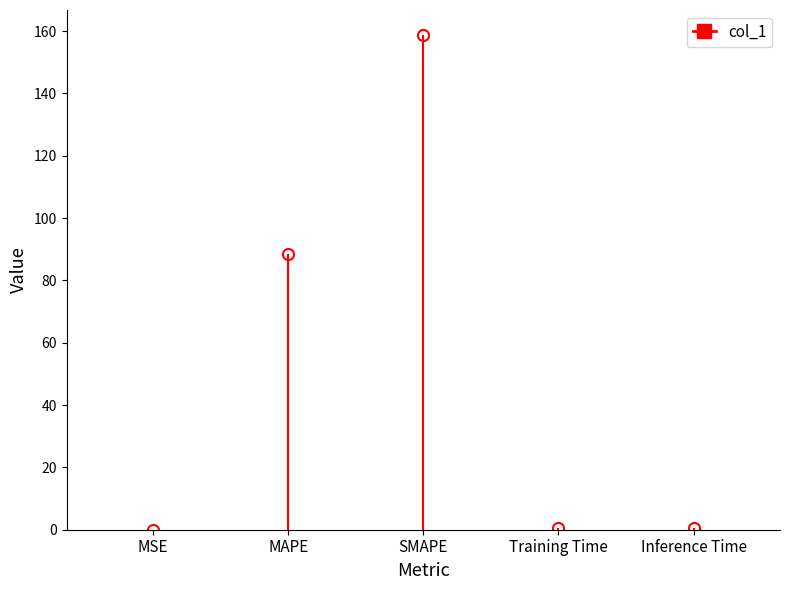

Are the bars horizontal?

No